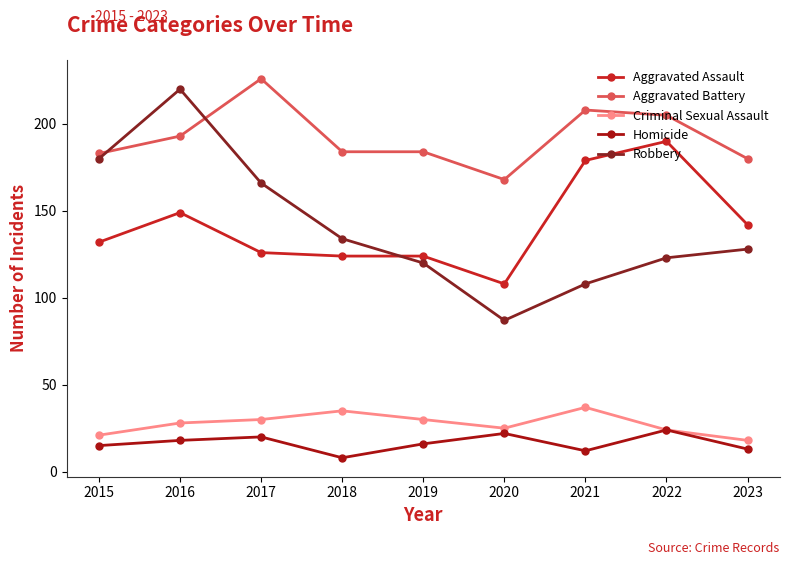

True or false: Aggravated Battery and Aggravated Assault cross at least once.

False